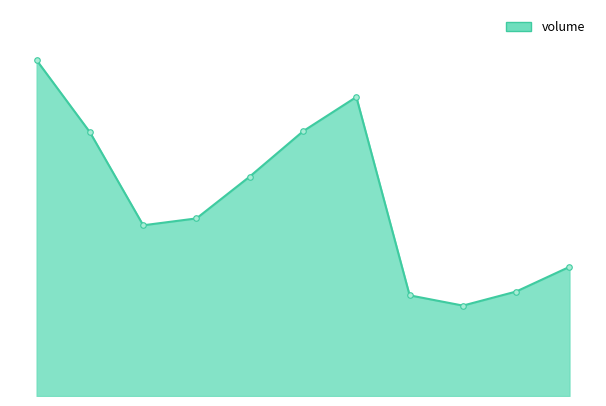

What is the value of the 2nd point from the left?

39005.8